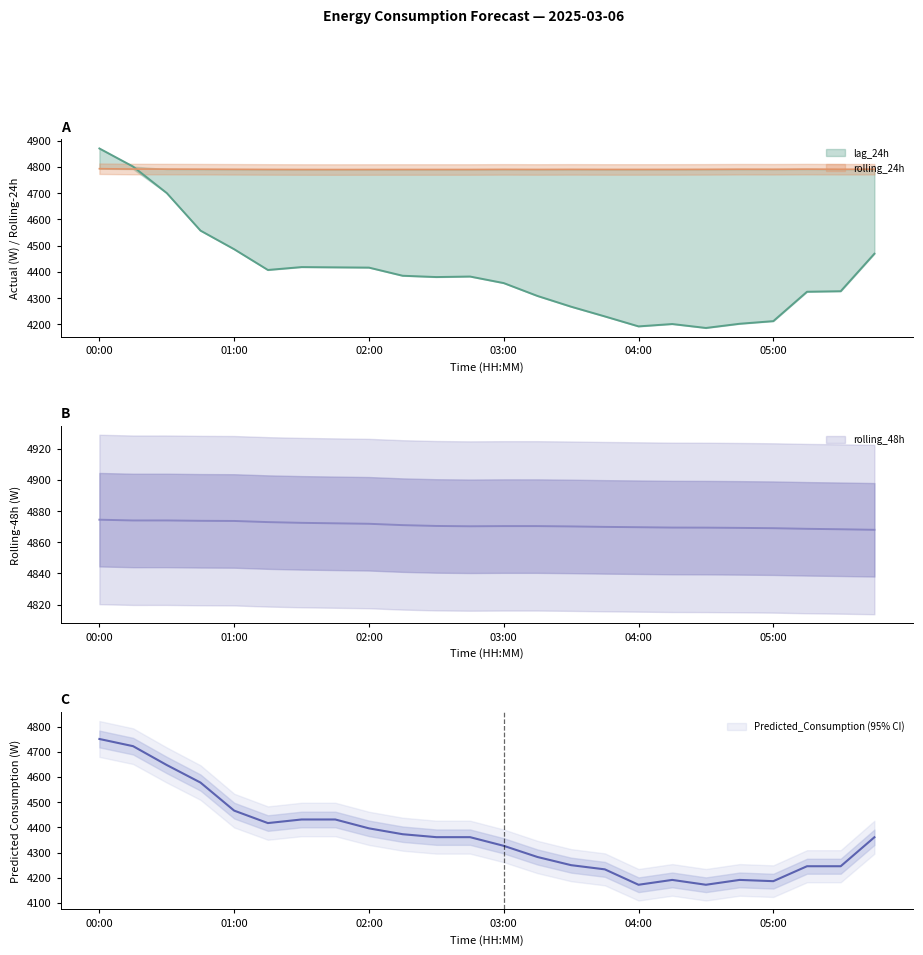

How many values in the Predicted_Consumption series are below 4361?

12